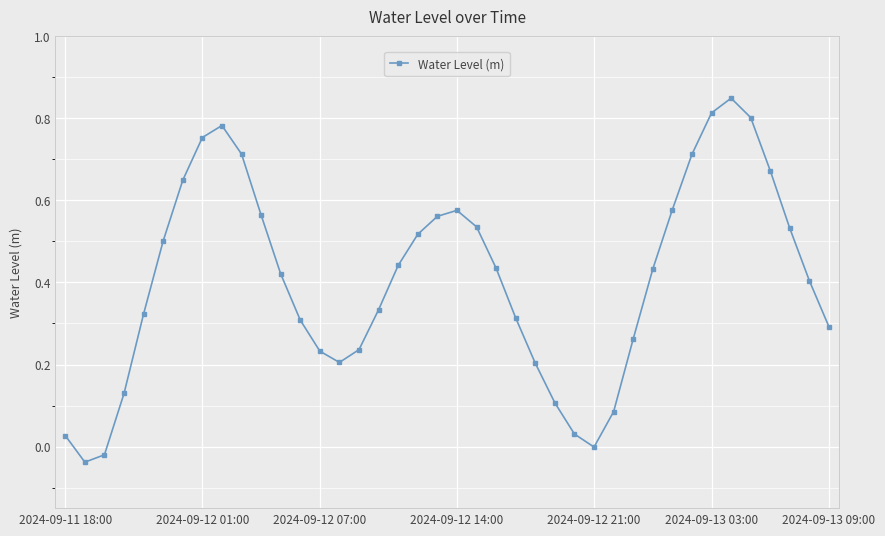

How many distinct data groups are displayed?

1